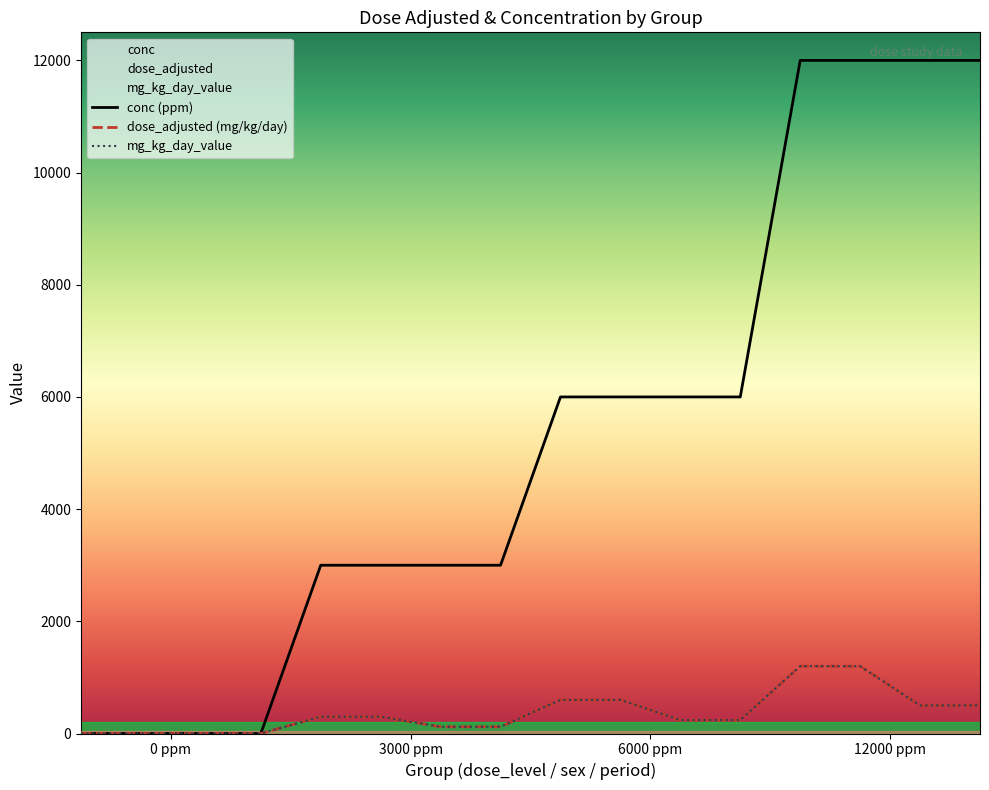

How many data points in dose_adjusted (mg/kg/day) are above 300?

6